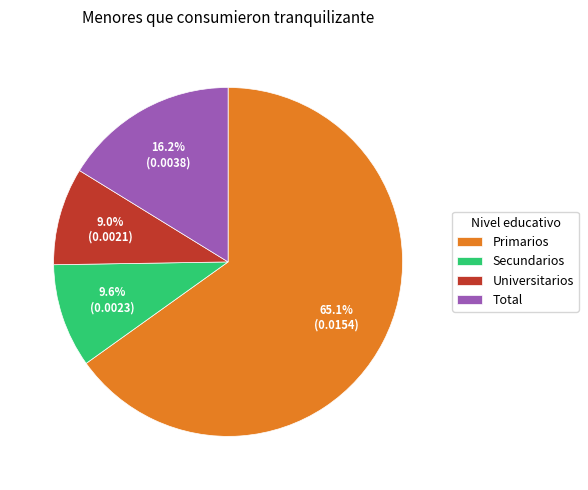

To the nearest percent, what portion does Secundarios represent?

10%